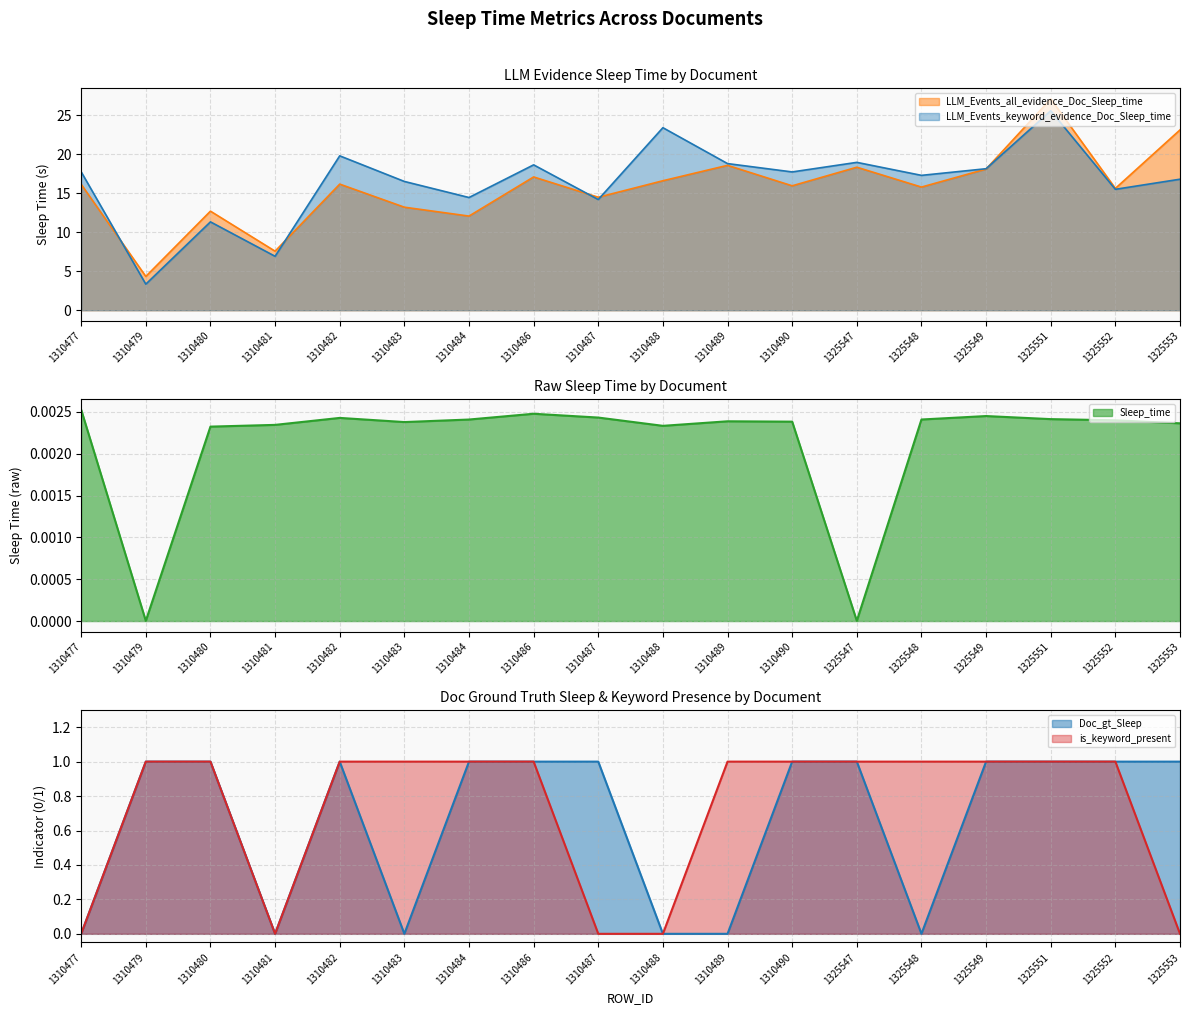

At 1310477, list the series in order from largest to smallest.

LLM_Events_keyword_evidence_Doc_Sleep_time, LLM_Events_all_evidence_Doc_Sleep_time, Sleep_time, Doc_gt_Sleep, is_keyword_present